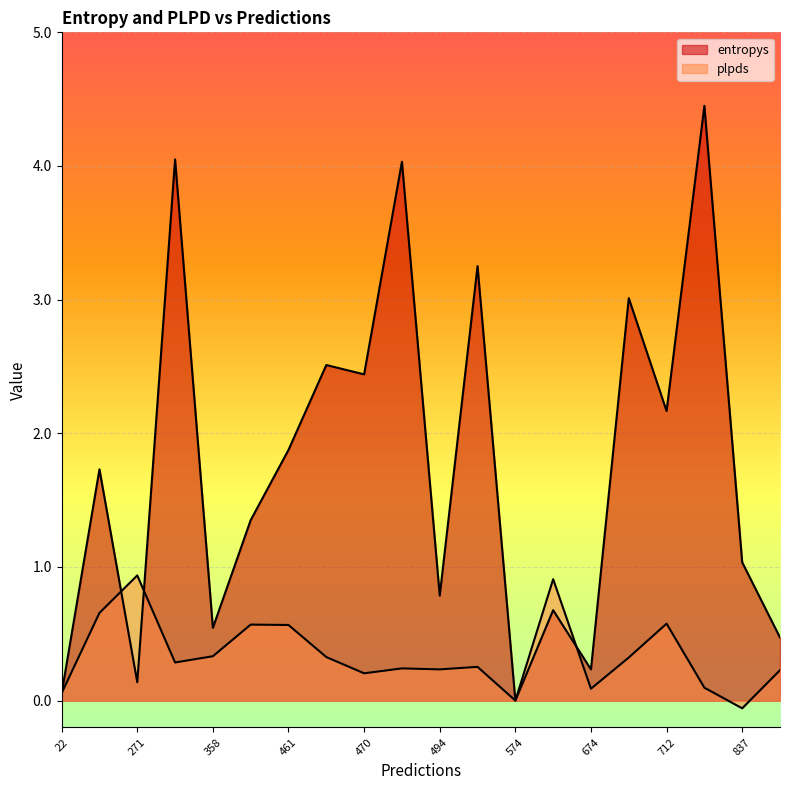

The value of plpds at 303 is 0.3. True or false?

True